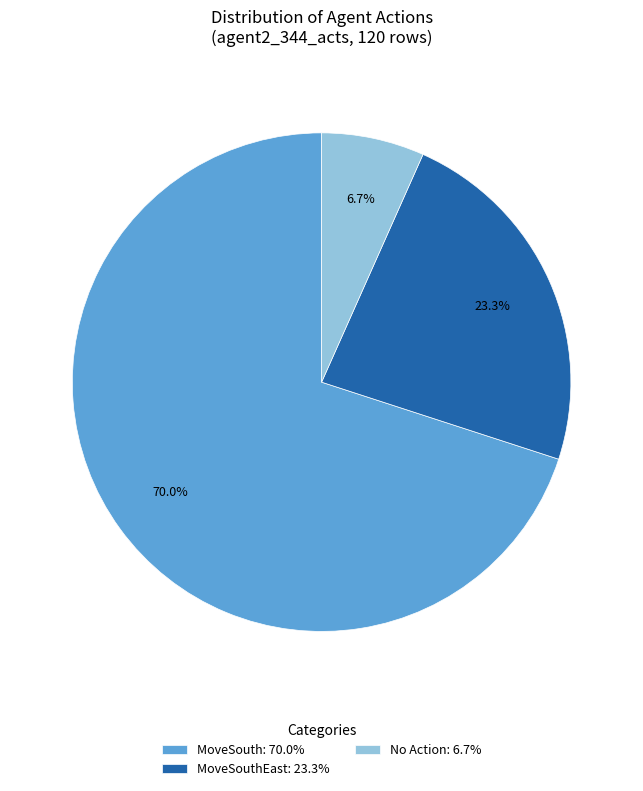

Between MoveSouth: 70.0% and MoveSouthEast: 23.3%, which is larger?

MoveSouth: 70.0%